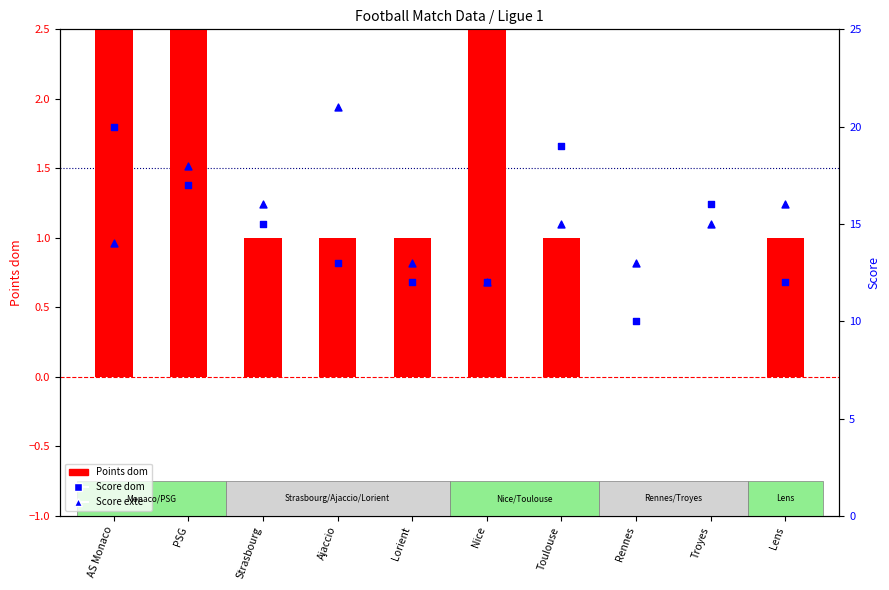

Which series has the widest spread of Y values?

Score dom